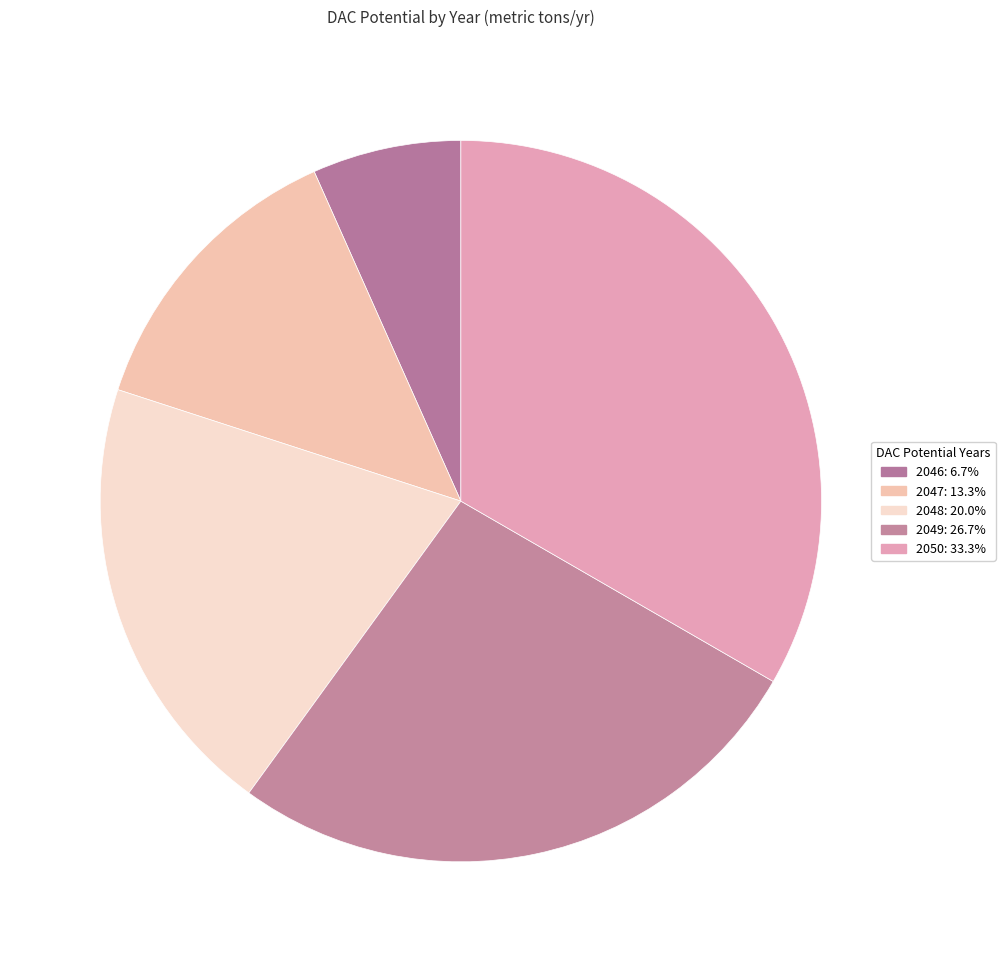

How many segments does this pie chart have?

5